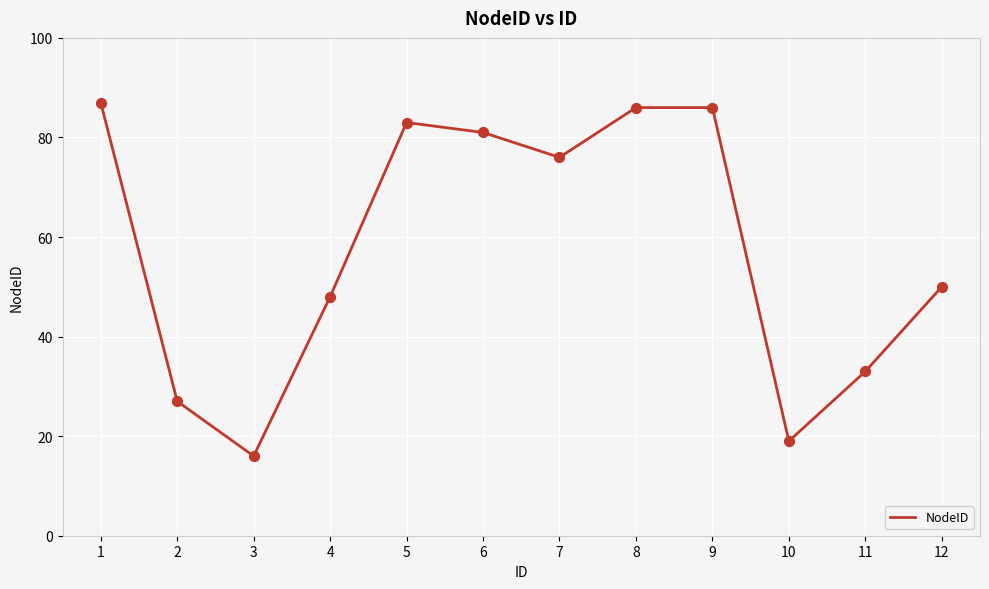

What is the change in value from 5 to 7?

-7